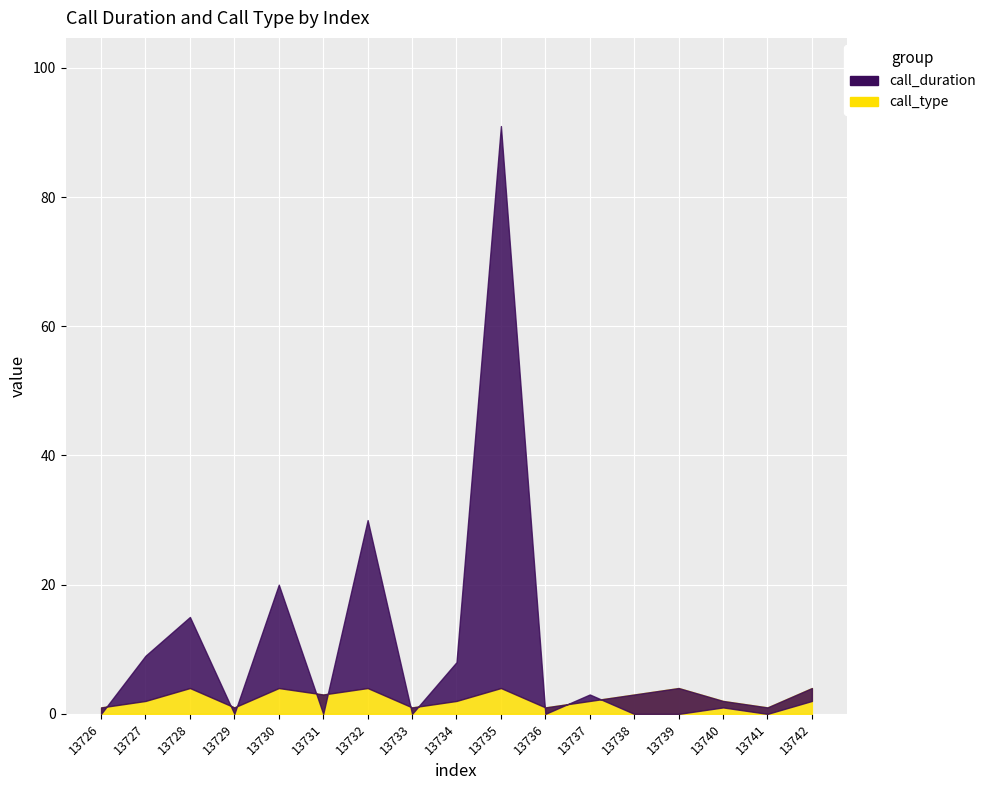

What value does the call_duration series have at 13735?

91